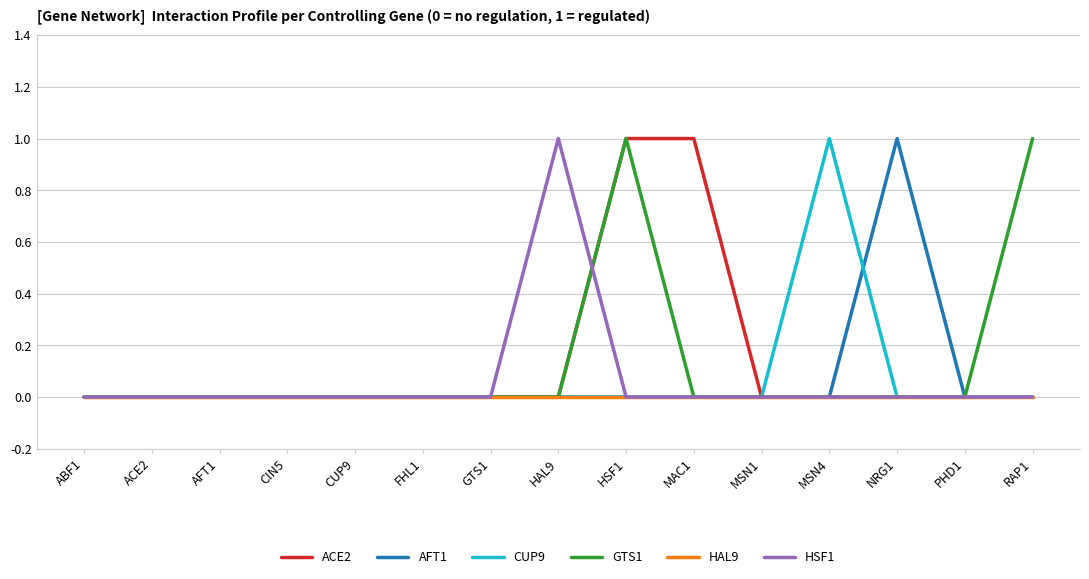

At which category is the sum across all series the highest?

HSF1